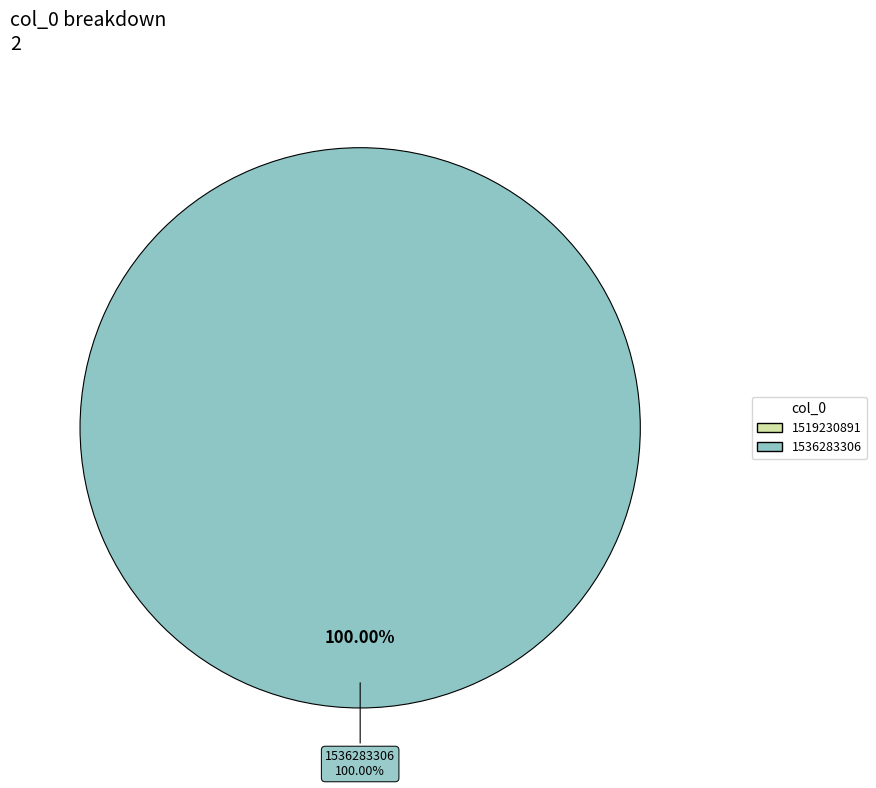

Does 1536283306 represent more than half of the total?

Yes